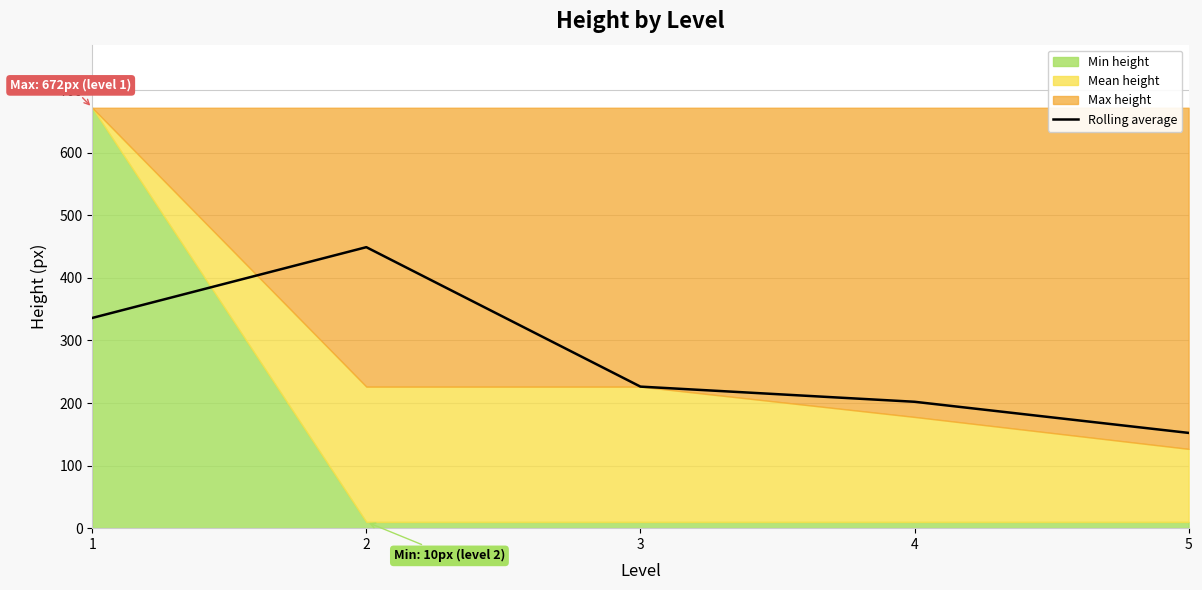

At which label does the data first exceed 226?

1